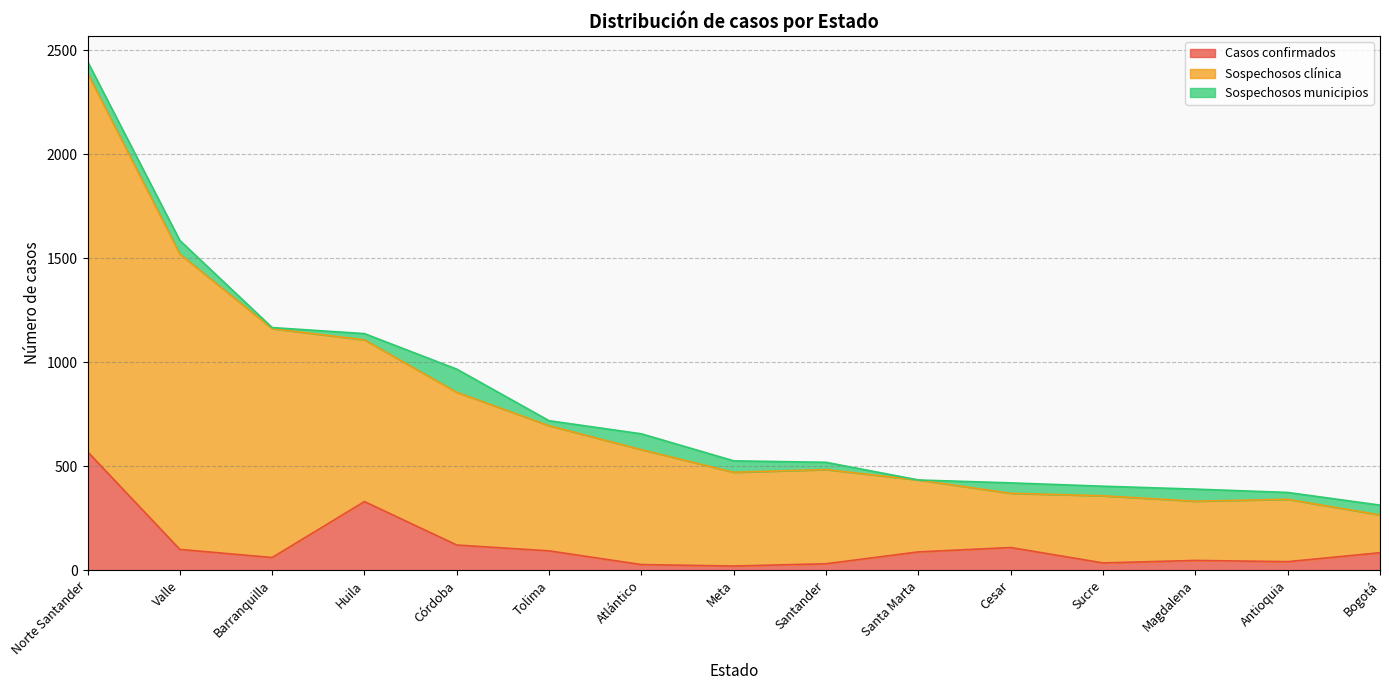

Rank the categories by Casos confirmados value from highest to lowest.

Norte Santander, Huila, Córdoba, Cesar, Valle, Tolima, Santa Marta, Bogotá, Barranquilla, Magdalena, Antioquia, Sucre, Santander, Atlántico, Meta